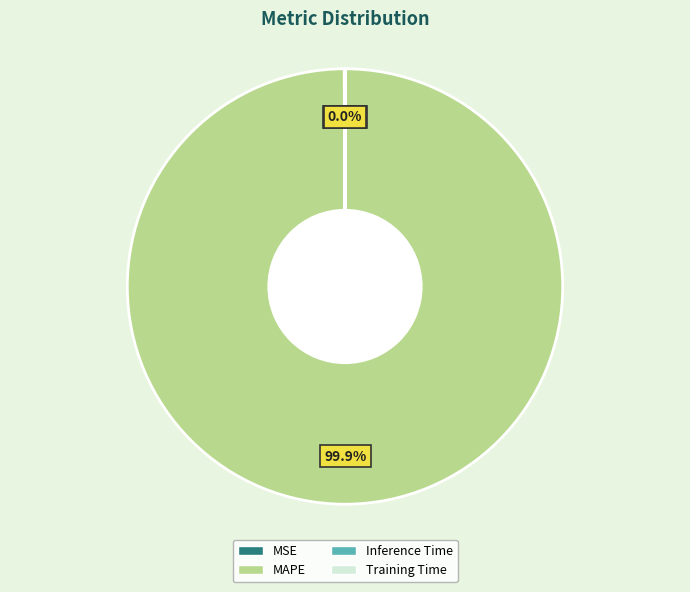

Is there any slice that represents more than half of the pie?

Yes